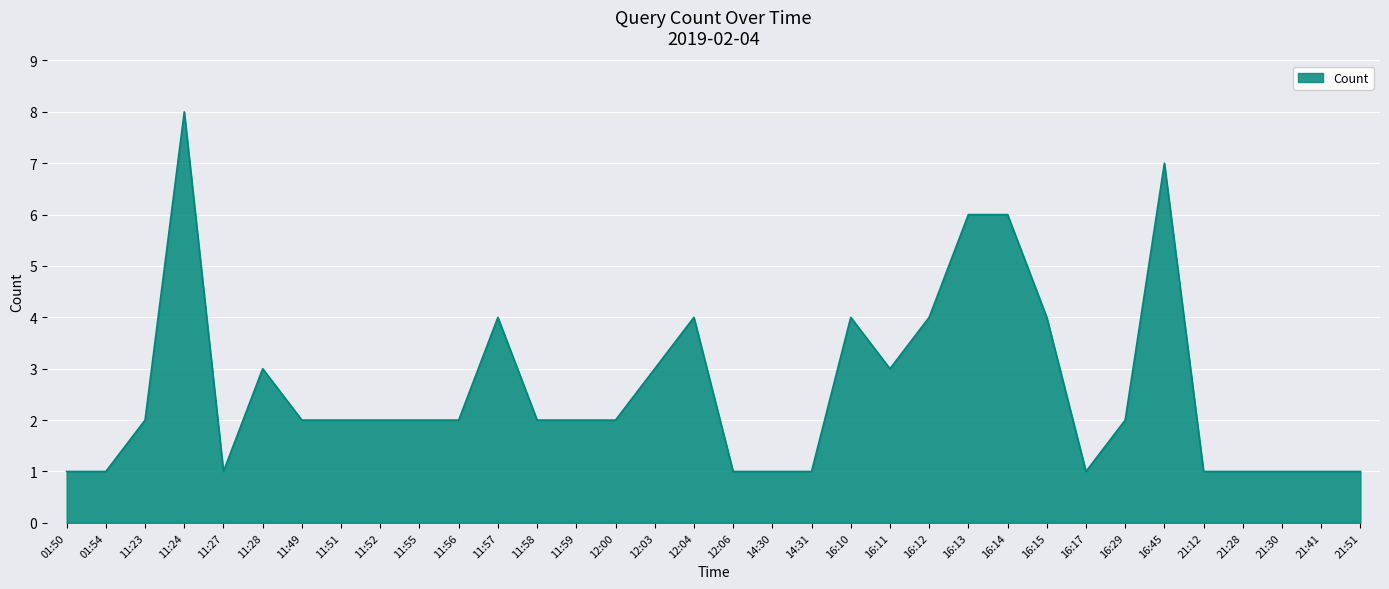

At which category does the chart reach its peak across all series?

11:24